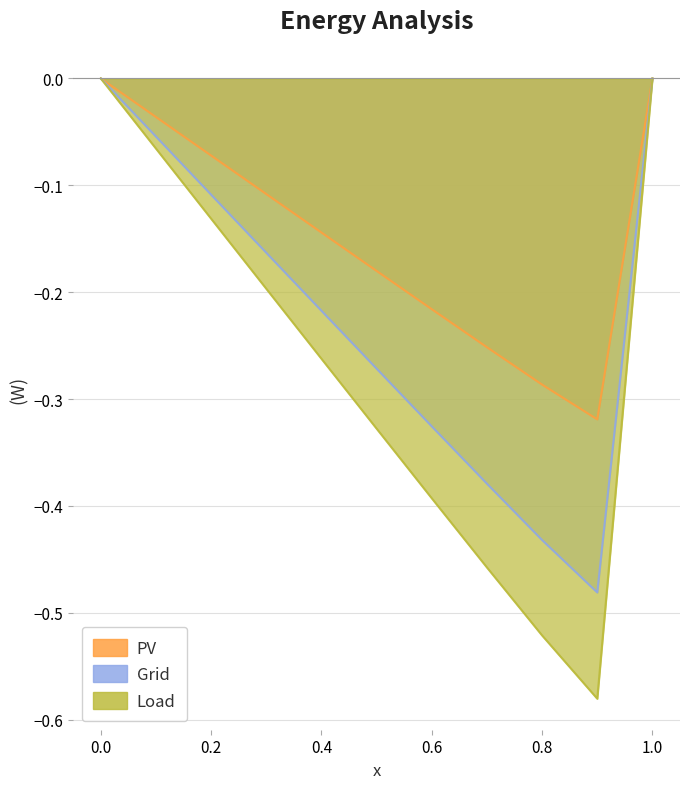

How many distinct data groups are displayed?

3